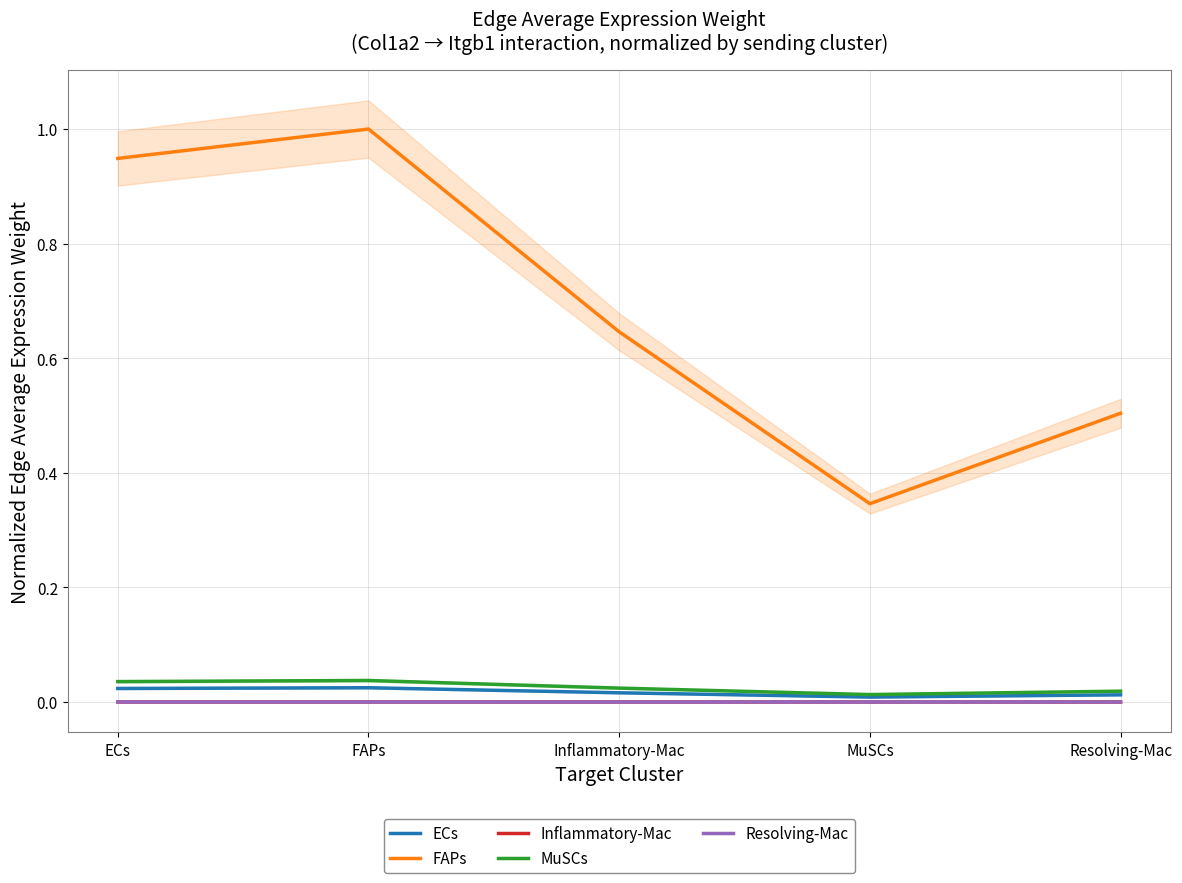

True or false: MuSCs has more than 1 points higher than both neighbors.

False